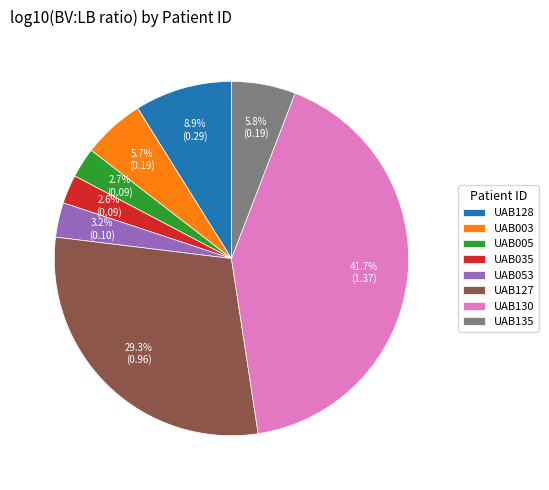

Do UAB135 and UAB003 together represent more than half of the pie?

No